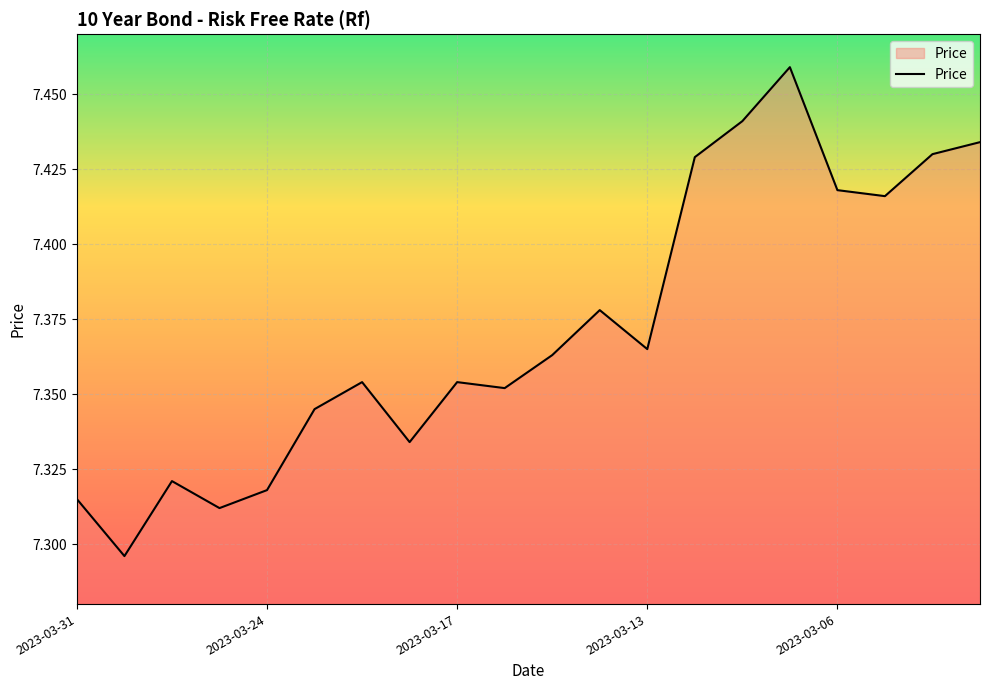

Does the chart display data point markers on the line(s)?

No